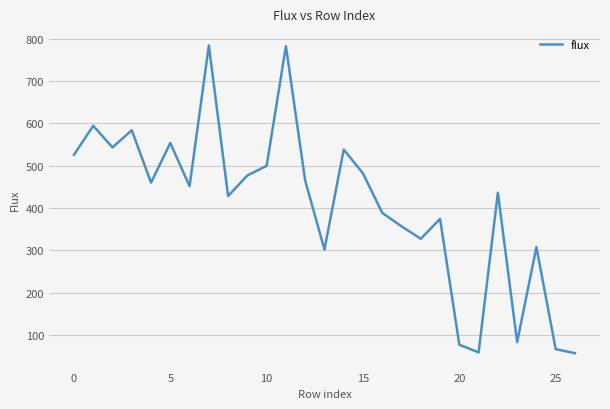

What is the sum of all values?

11010.6